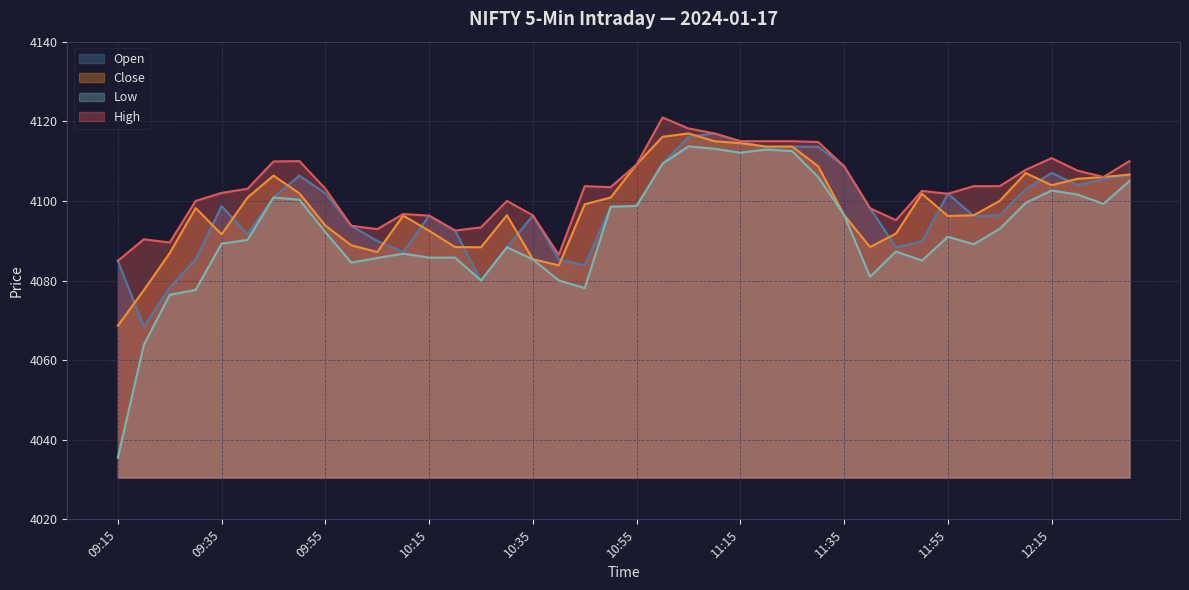

What are all the series names shown in the legend?

Open, Close, Low, High